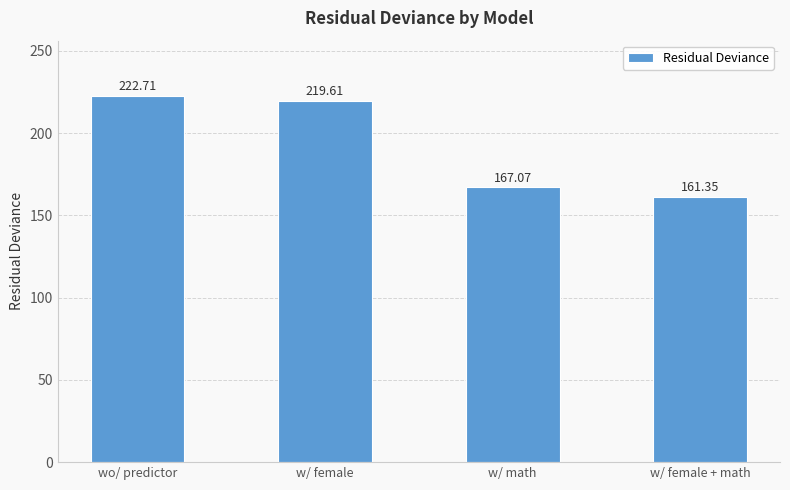

Count the number of values greater than 219.

2